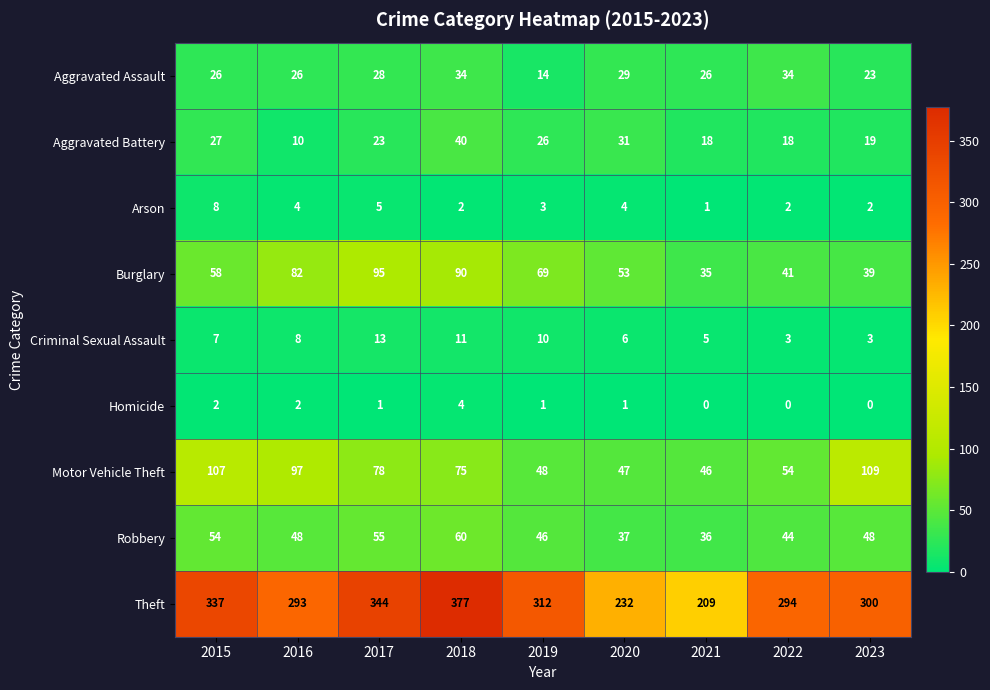

What is the sum of the Criminal Sexual Assault values at 2021 and 2016?

13